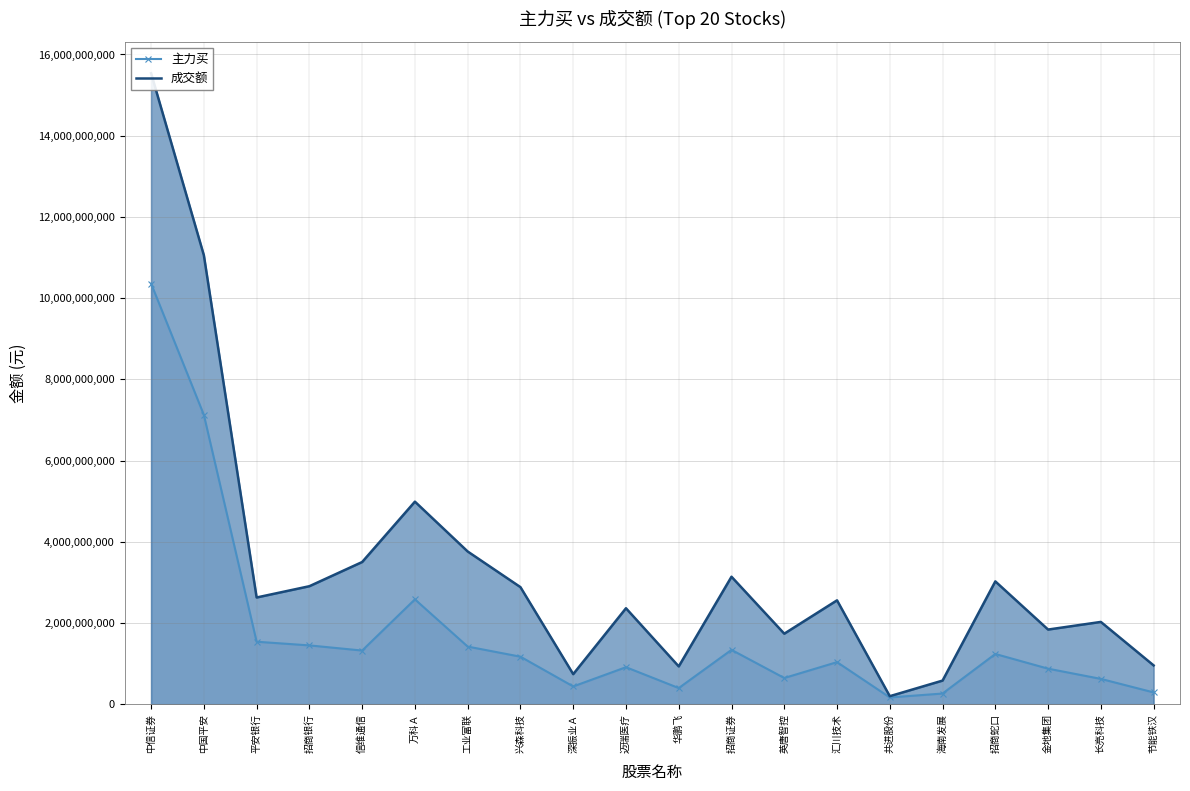

List the series in order of their overall mean, highest first.

成交额, 主力买